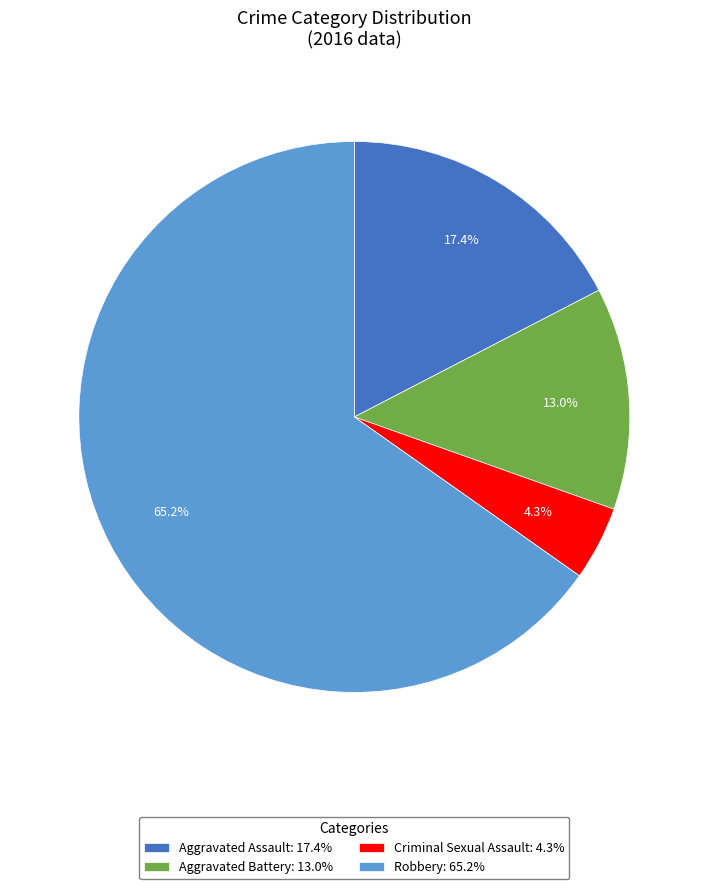

Which category has the biggest portion of the pie?

Robbery: 65.2%